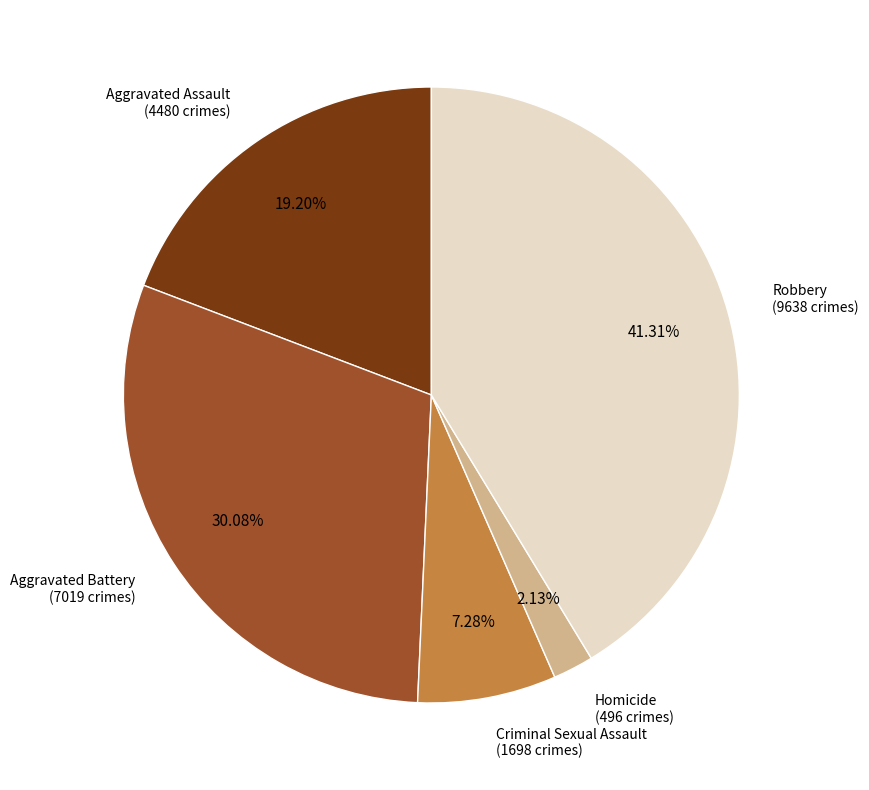

Is there any slice that represents more than half of the pie?

No